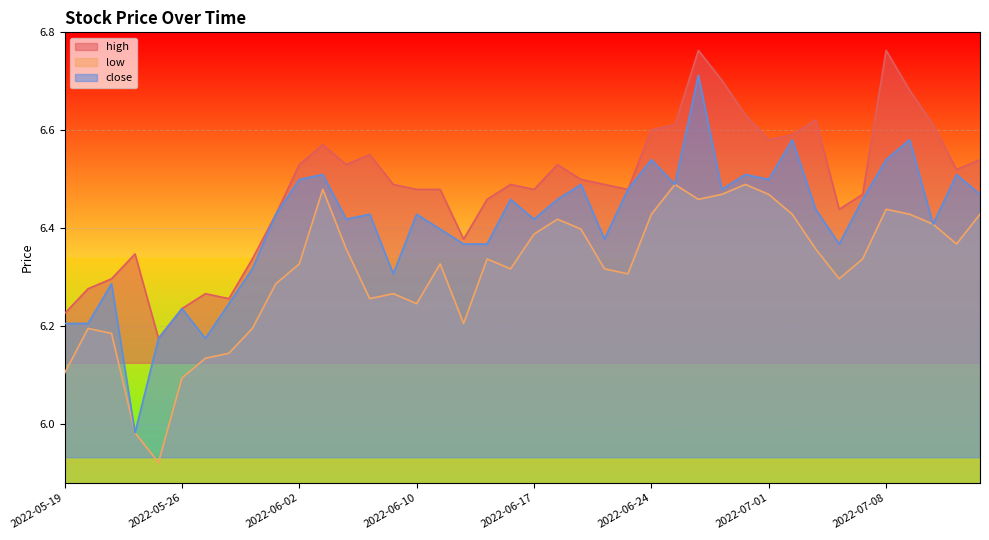

Reading left to right, what are all the values shown in this chart?

high: 6.2	6.3	6.3	6.3	6.2	6.2	6.3	6.3	6.3	6.4	6.5	6.6	6.5	6.6	6.5	6.5	6.5	6.4	6.5	6.5	6.5	6.5	6.5	6.5	6.5	6.6	6.6	6.8	6.7	6.6	6.6	6.6	6.6	6.4	6.5	6.8	6.7	6.6	6.5	6.5
low: 6.1	6.2	6.2	6.0	5.9	6.1	6.1	6.1	6.2	6.3	6.3	6.5	6.4	6.3	6.3	6.2	6.3	6.2	6.3	6.3	6.4	6.4	6.4	6.3	6.3	6.4	6.5	6.5	6.5	6.5	6.5	6.4	6.4	6.3	6.3	6.4	6.4	6.4	6.4	6.4
close: 6.2	6.2	6.3	6.0	6.2	6.2	6.2	6.2	6.3	6.4	6.5	6.5	6.4	6.4	6.3	6.4	6.4	6.4	6.4	6.5	6.4	6.5	6.5	6.4	6.5	6.5	6.5	6.7	6.5	6.5	6.5	6.6	6.4	6.4	6.5	6.5	6.6	6.4	6.5	6.5